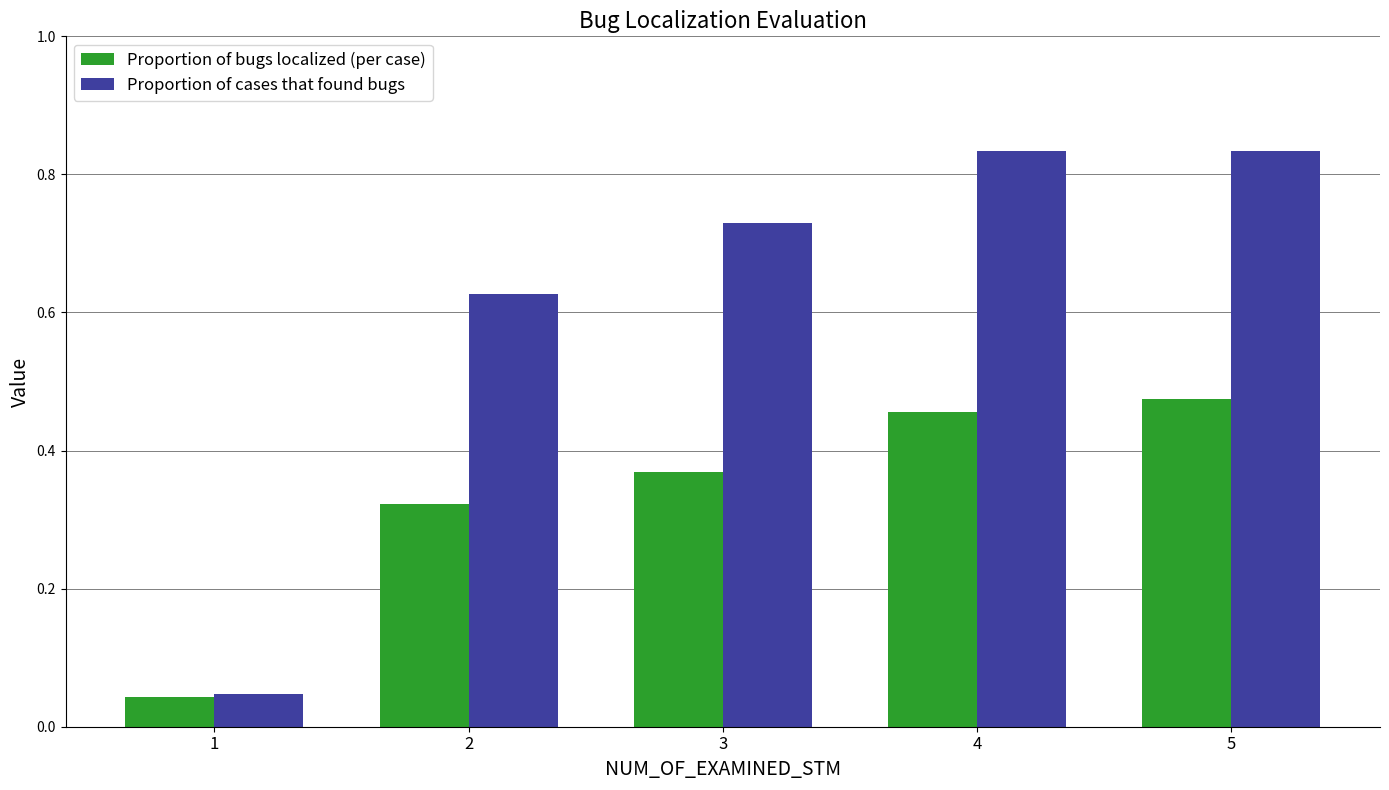

At how many categories does at least one series exceed 0?

5